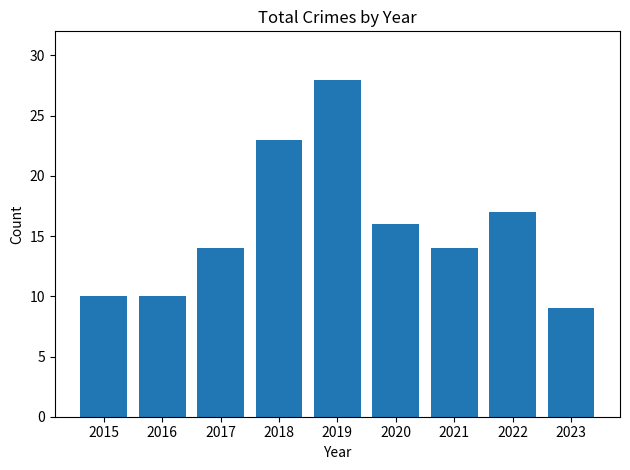

What is the value of the 7th bar from the left?

14